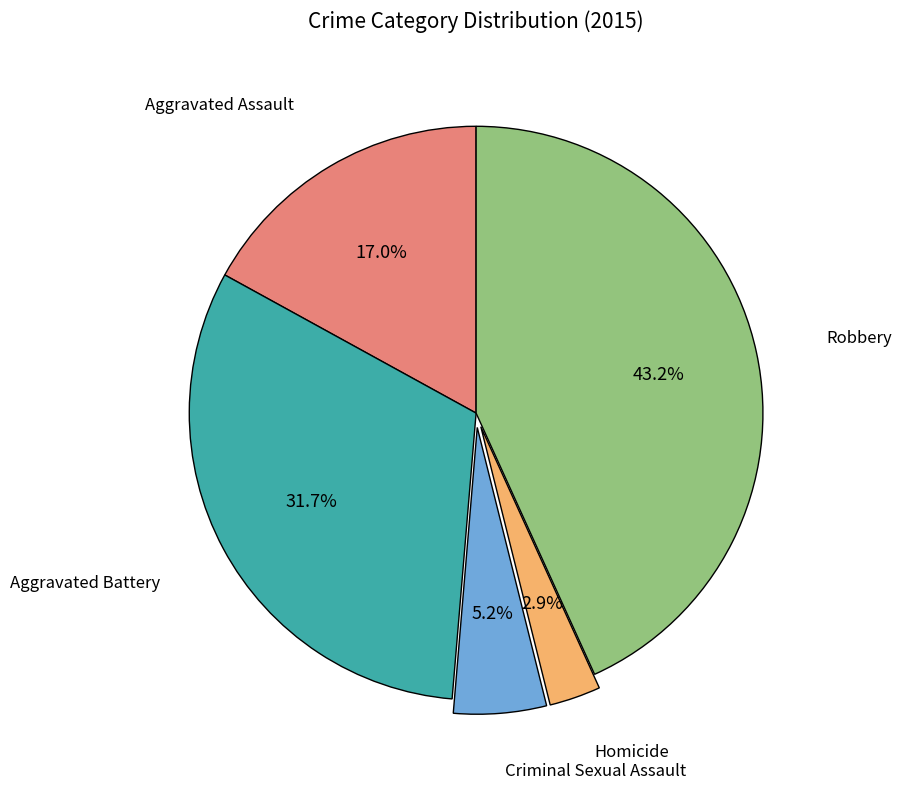

Does any single category account for the majority?

No